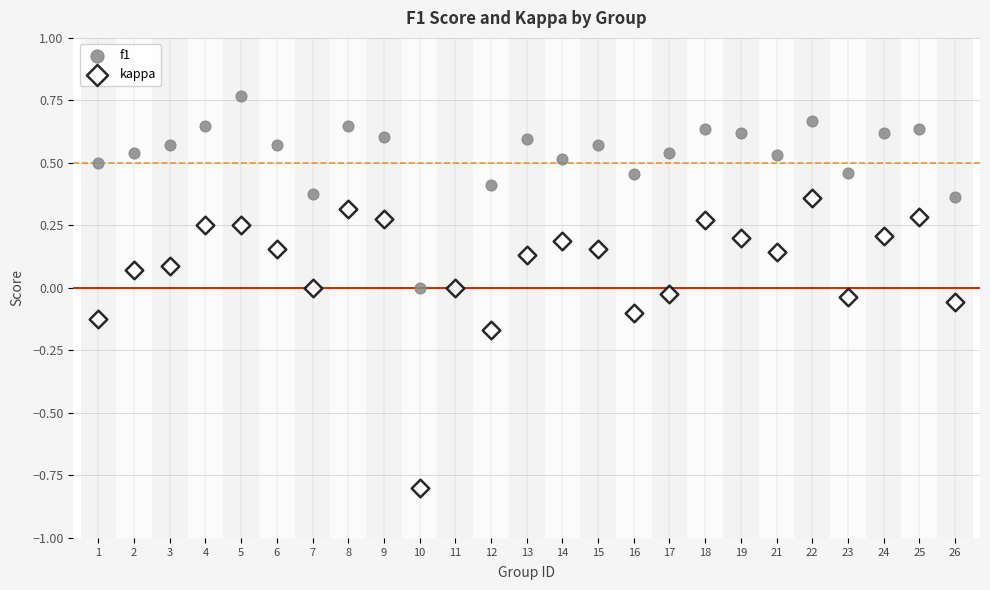

Which series reaches the minimum Y coordinate?

kappa